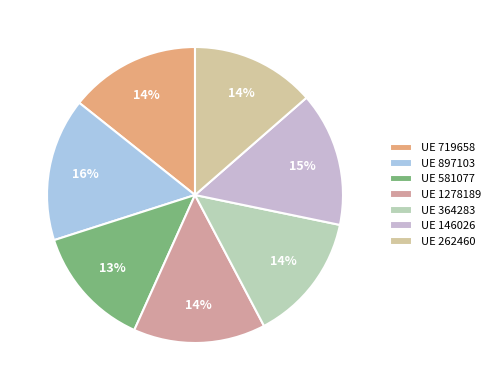

Count the number of slices in the pie.

7